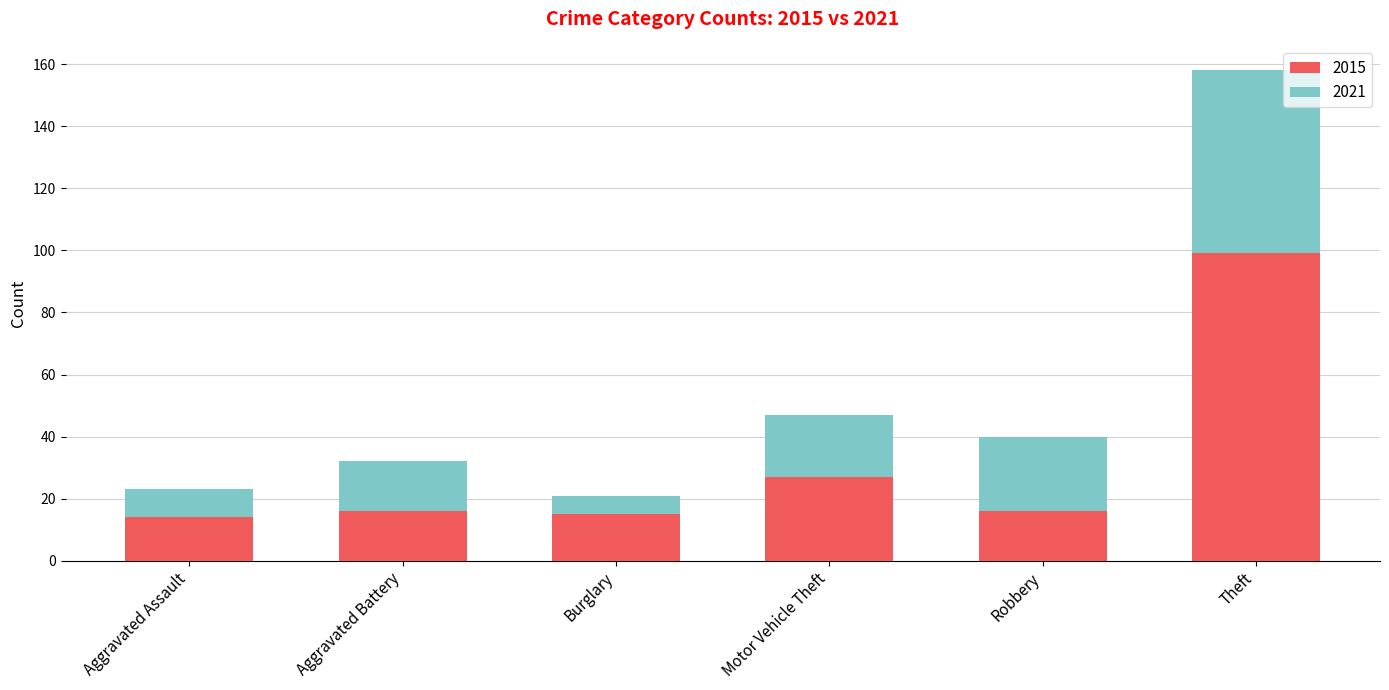

What value does the 2015 series have at Aggravated Assault?

14